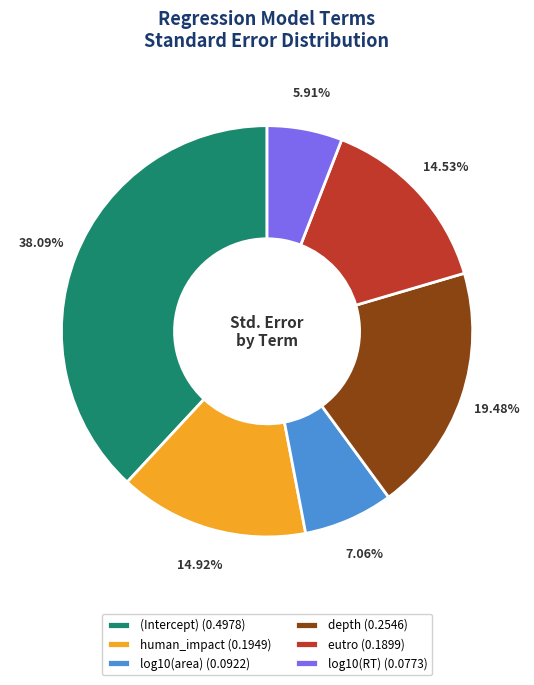

What percentage is the (Intercept) slice, to the nearest percent?

38%